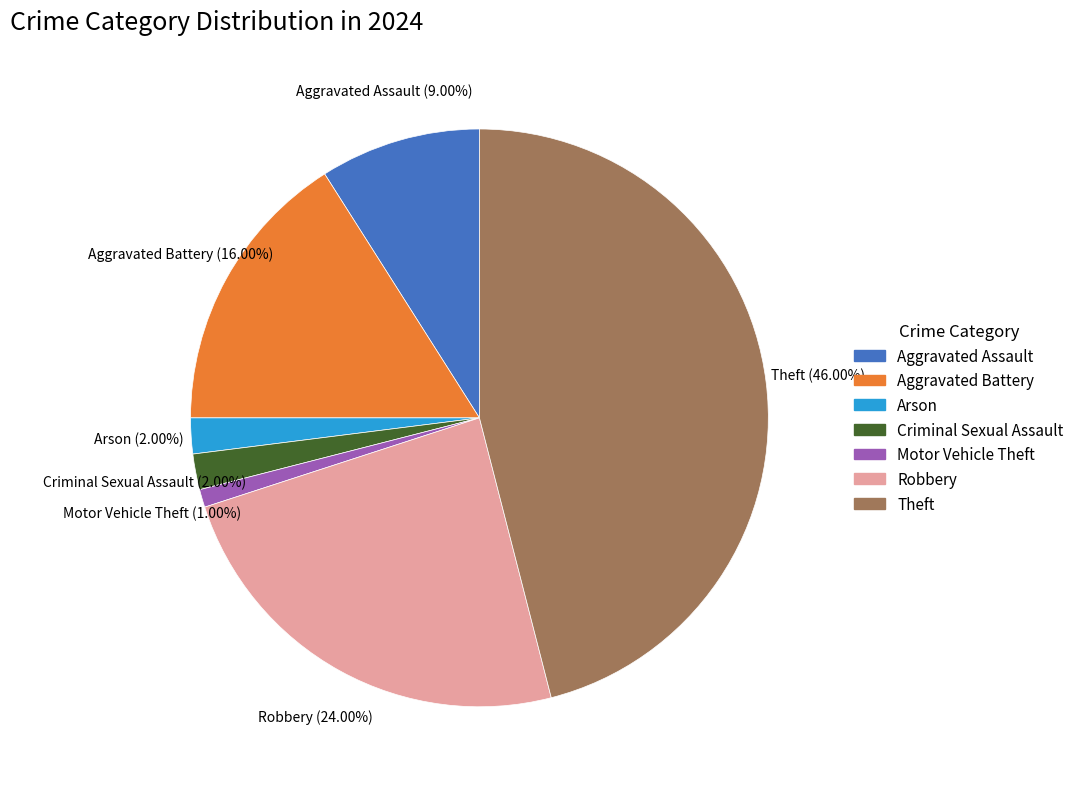

Is there a majority slice in this chart?

No